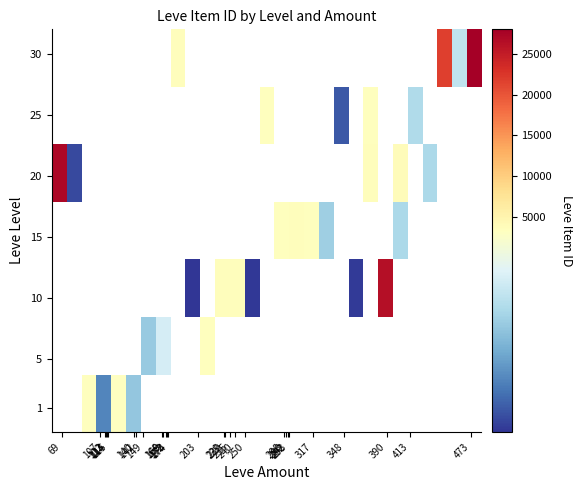

How many series are shown in this chart?

7